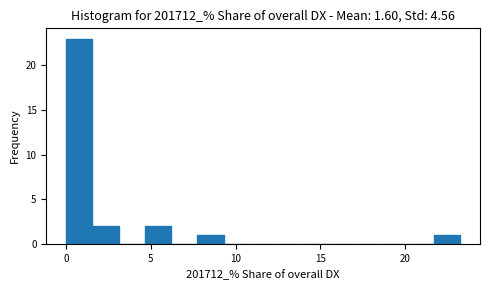

Around what value on the x-axis is the tallest bar? Give the approximate position of its centre, as read against the axis.

1.0